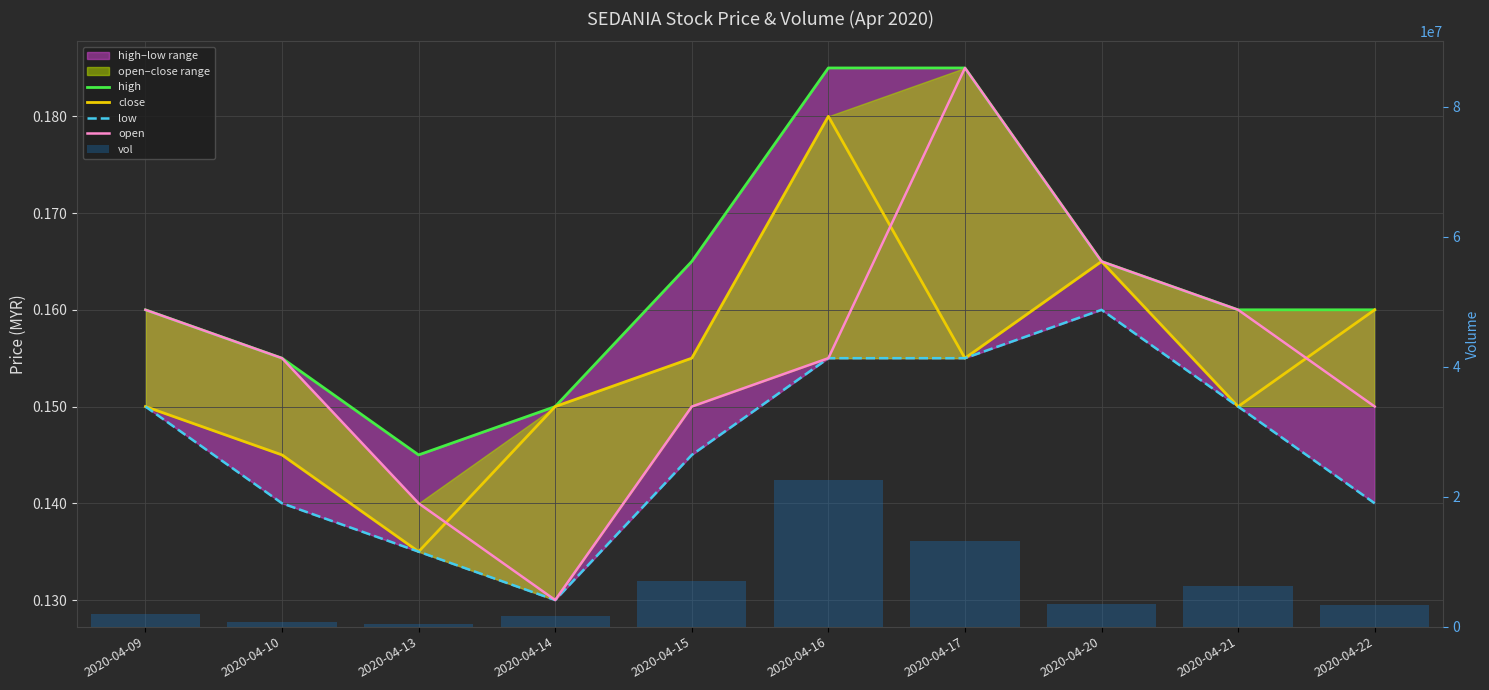

What is the value of the low bar at the 1st from the left?

0.1